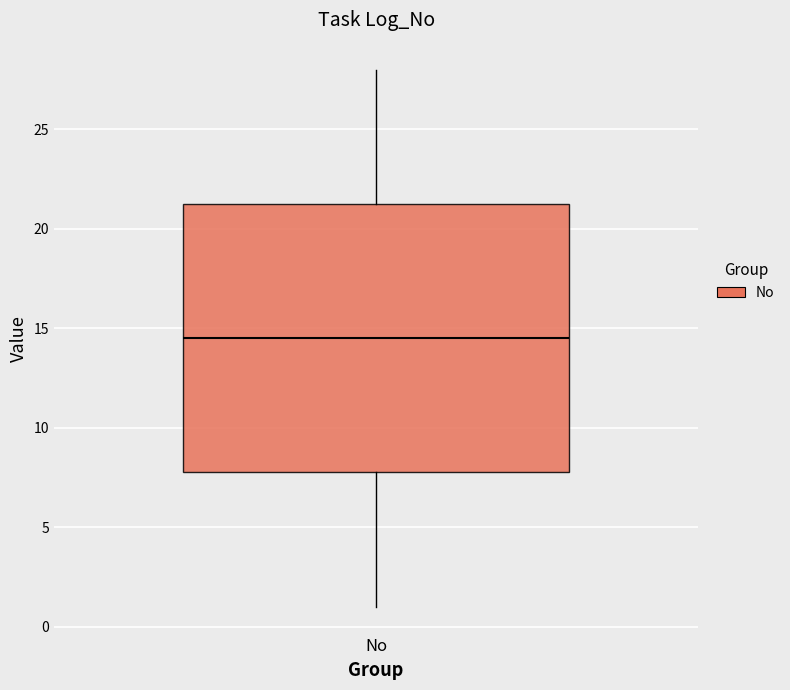

Transcribe this box plot: give where the median line is, the range the box spans, and where the two whiskers end, as read against the y-axis. The values are not printed on the chart, so give them approximately, as read against the axis.

median 14.5, box 8.0 to 21.5, whiskers 1.0 to 28.0